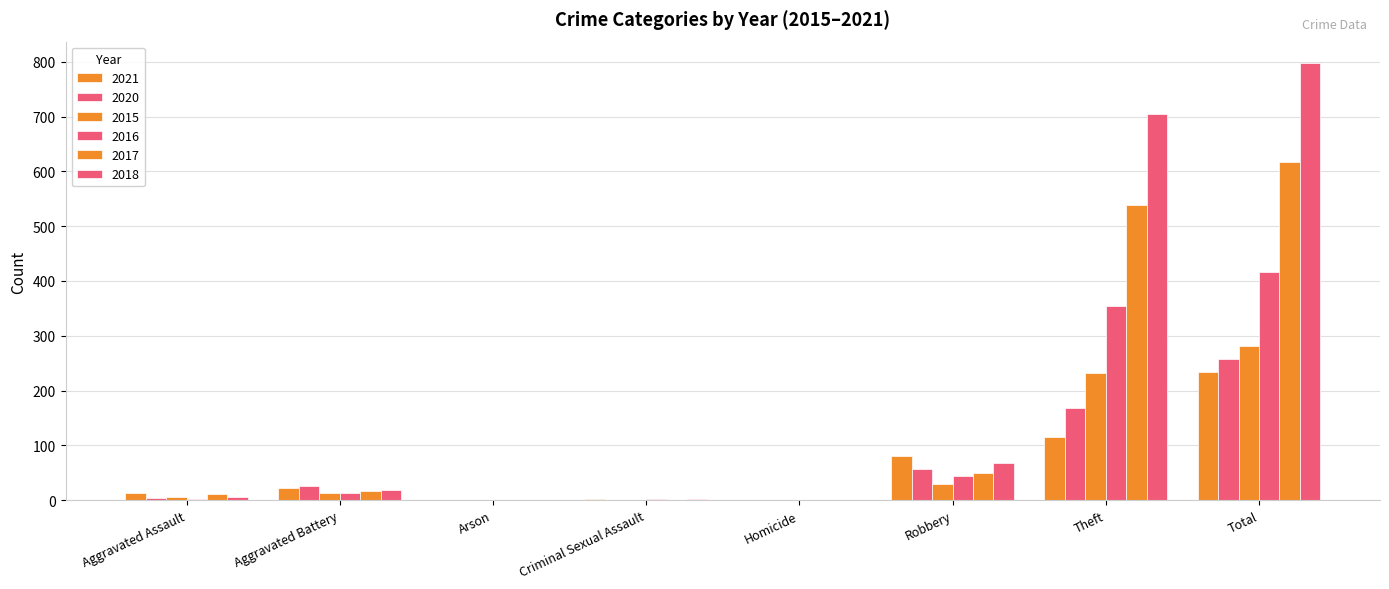

Count the number of data series in this chart.

6